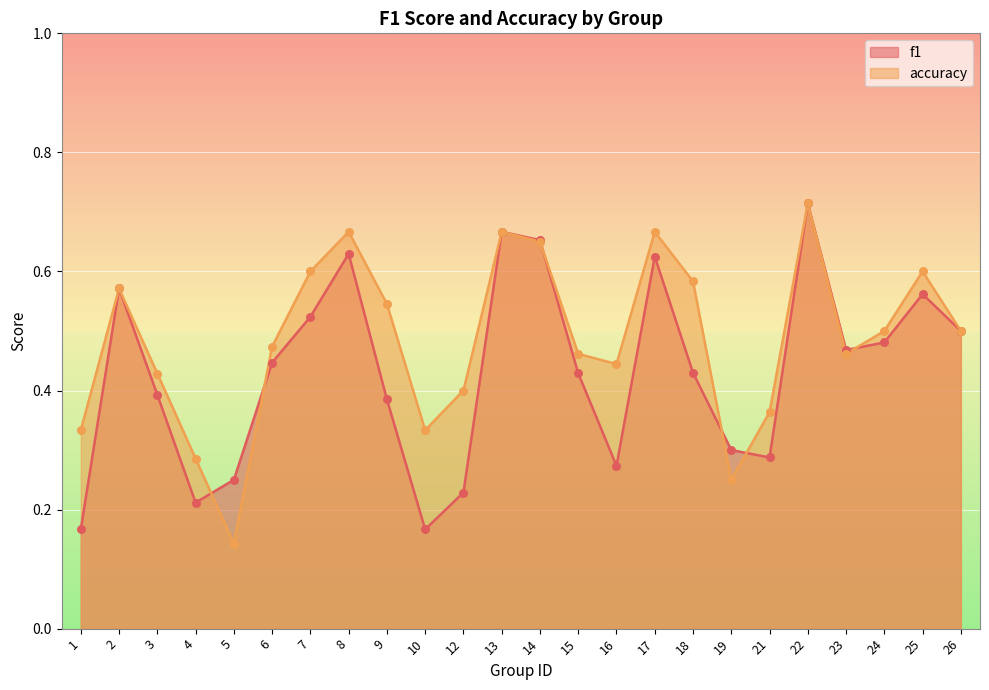

At how many categories does at least one series exceed 0?

24